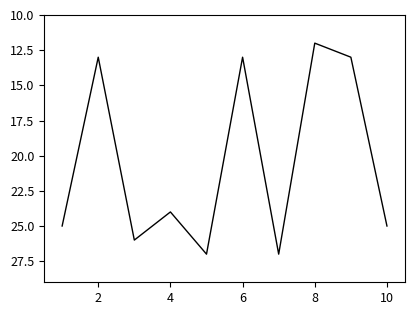

What is the difference between the maximum and minimum values?

15